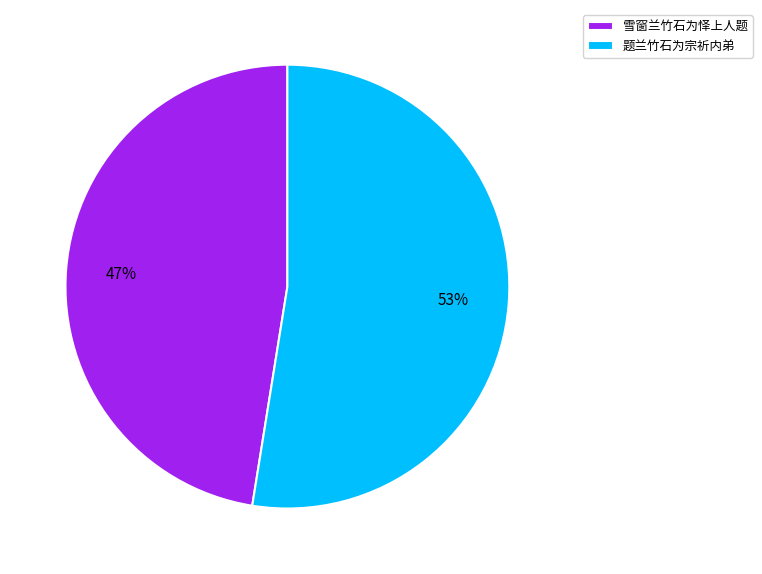

Which category has the biggest portion of the pie?

题兰竹石为宗祈内弟